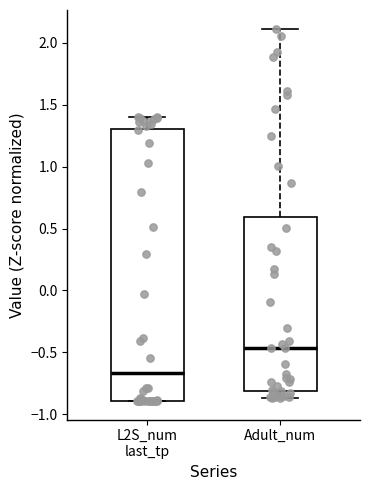

Which box has the lowest median line?

L2S_num last_tp